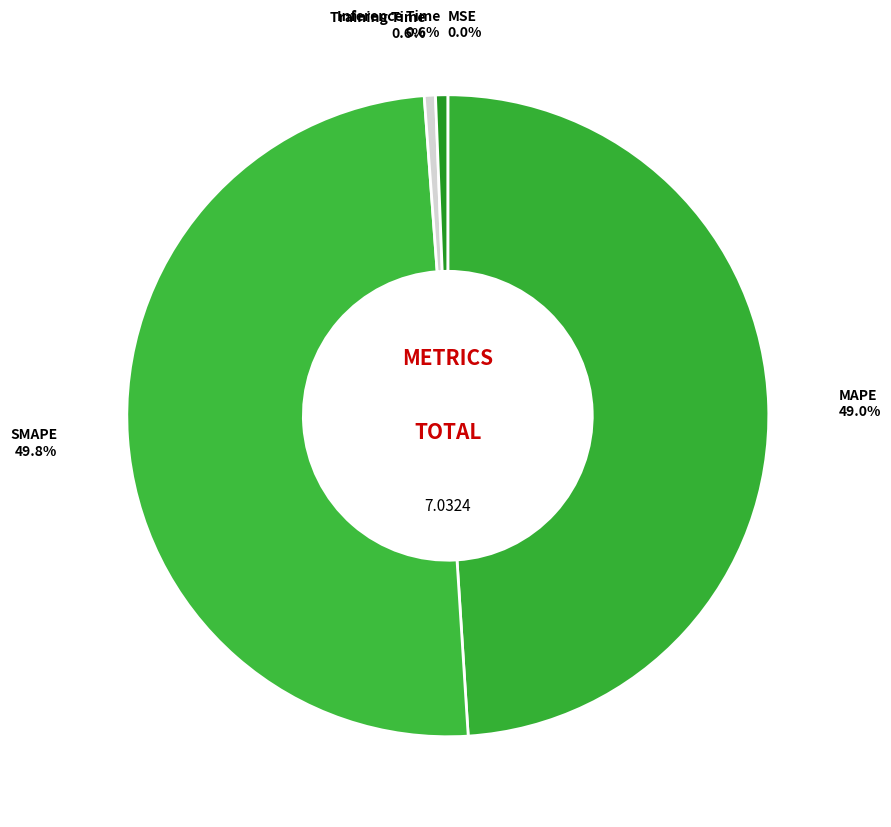

To the nearest percent, what is the average slice percentage?

20%